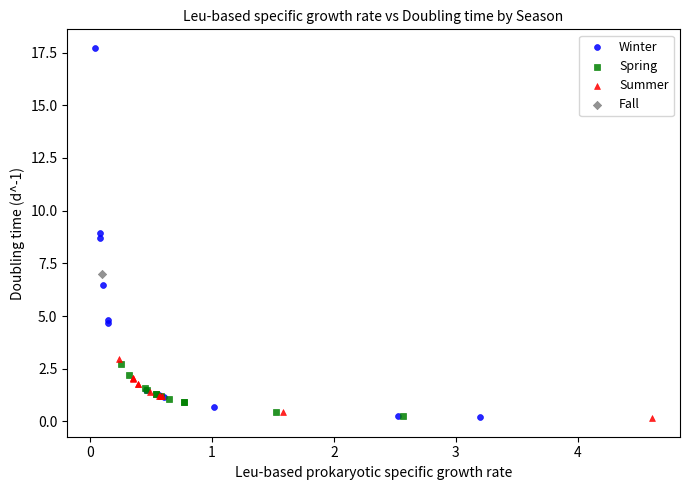

Which series reaches the maximum Y coordinate?

Winter